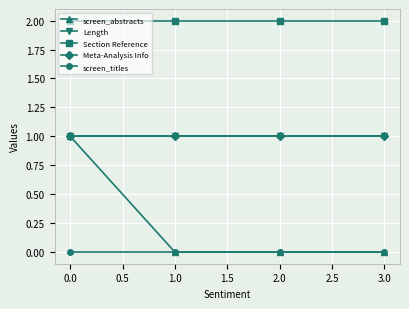

Does the chart have visible grid lines?

Yes